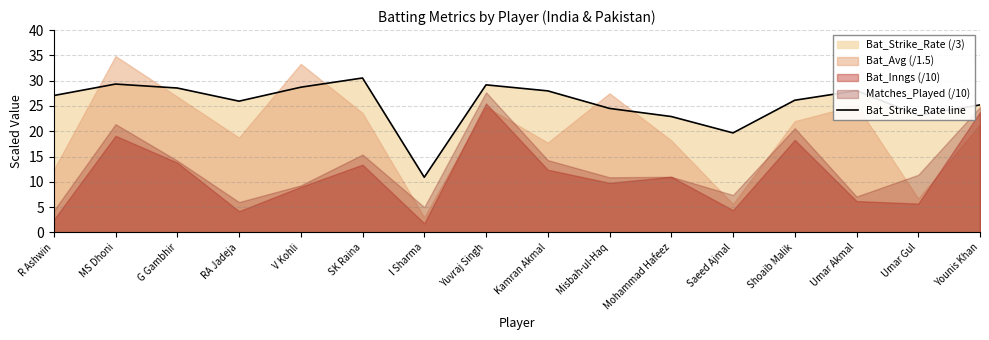

What is the difference between the second highest and minimum values?

18.4